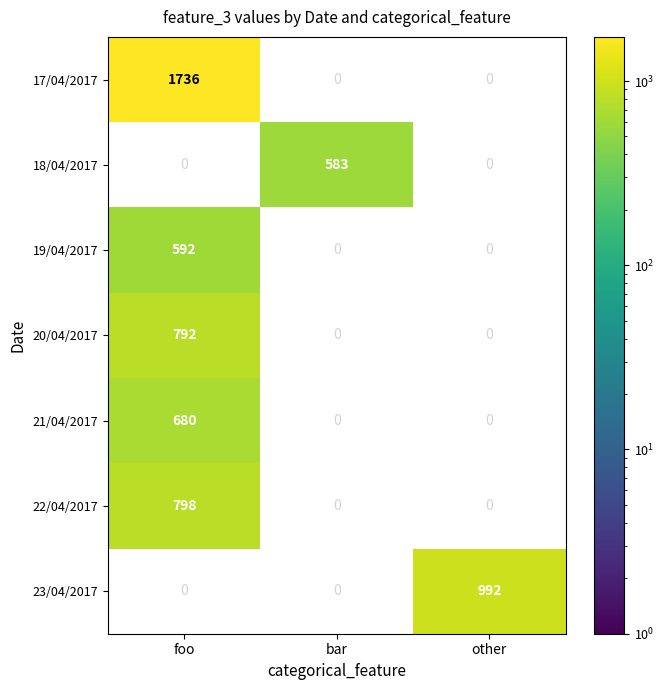

True or false: 19/04/2017 has a value of 359 at foo.

False